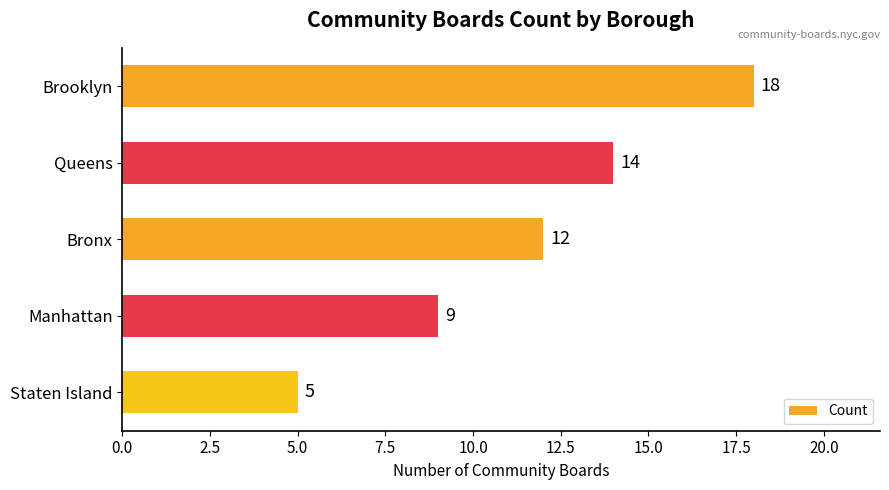

List the labels in order of value, largest first.

Brooklyn, Queens, Bronx, Manhattan, Staten Island